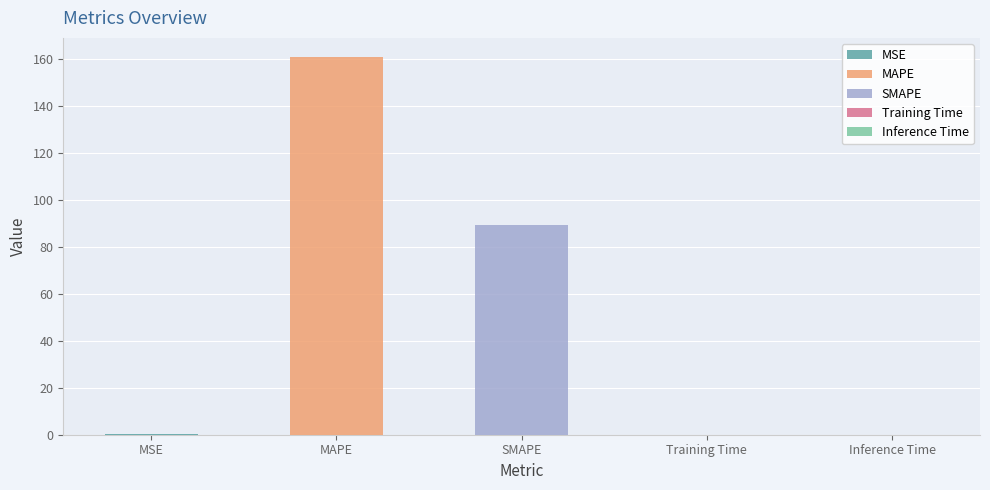

Reading left to right, what are all the values shown in this chart?

0.1	161.0	89.2	0.0	0.0